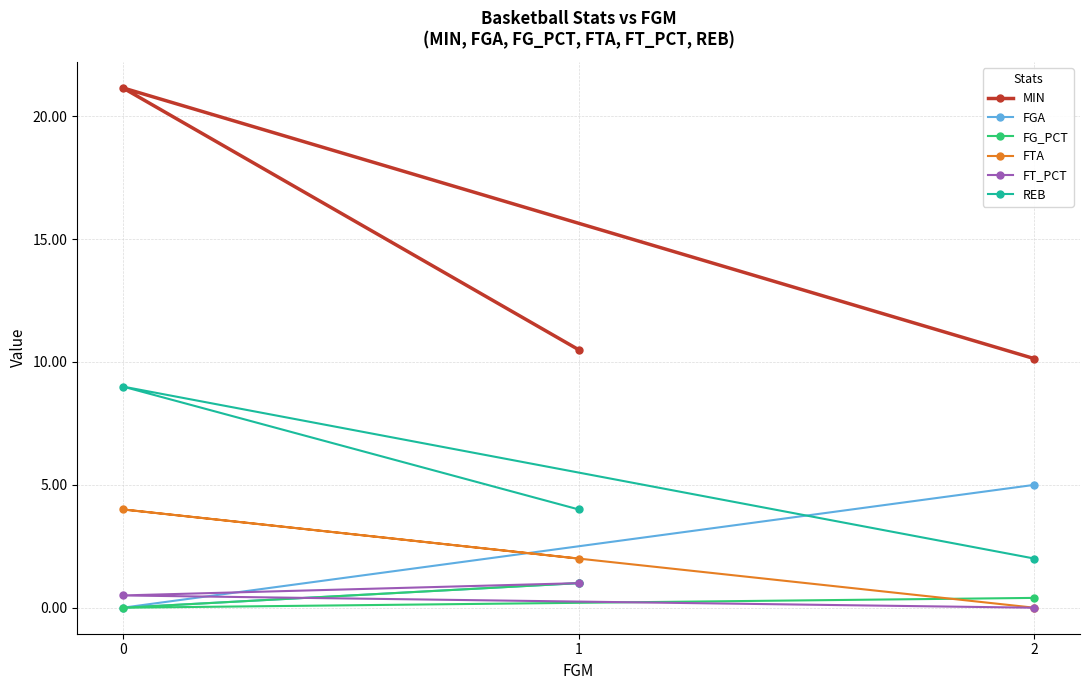

List the series in order of their peak value, lowest first.

FG_PCT, FT_PCT, FTA, FGA, REB, MIN